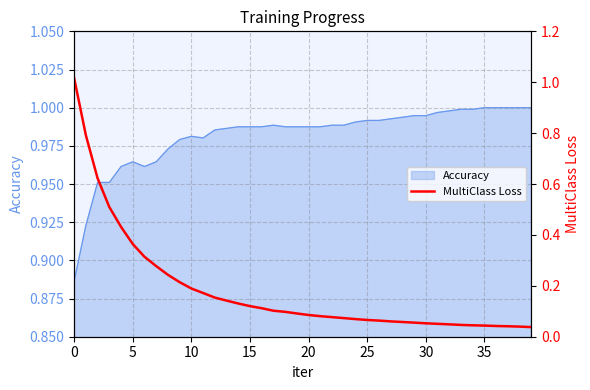

Count the number of categories in the chart.

40